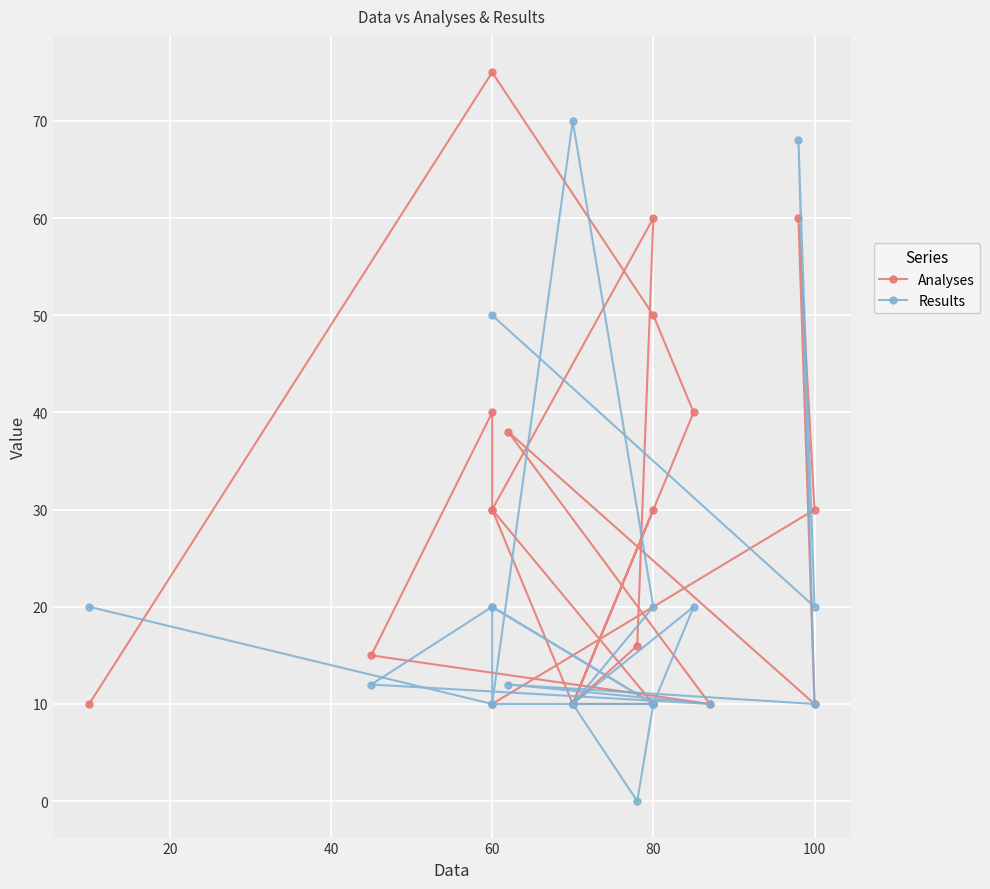

What is the sum of all Results values?

422